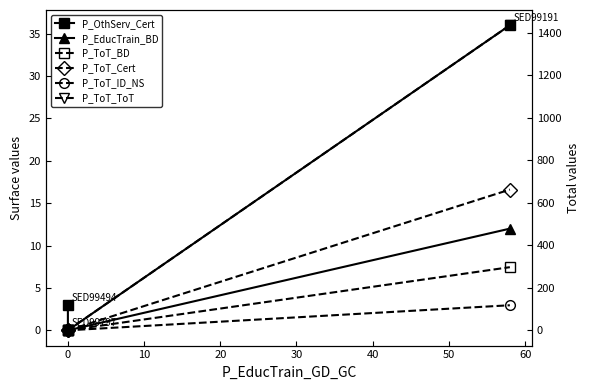

The P_ToT_BD series shows 5 at 0. True or false?

False